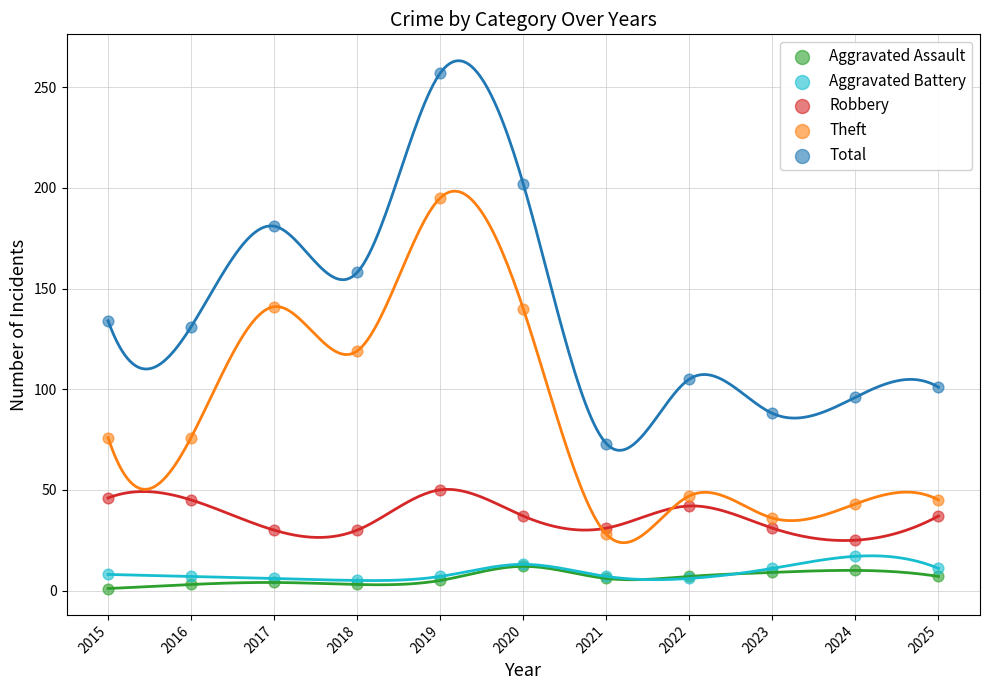

What are all the series names shown in the legend?

Aggravated Assault, Aggravated Battery, Robbery, Theft, Total